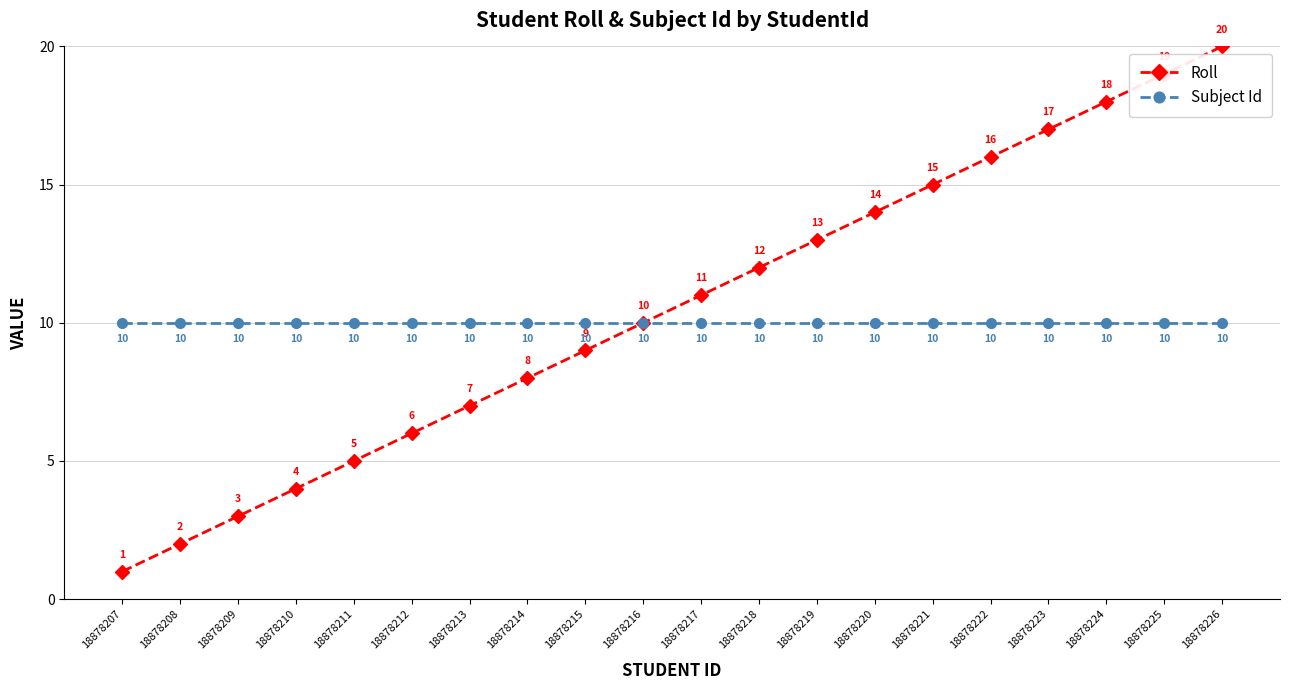

Which series has the largest total across all categories?

Roll